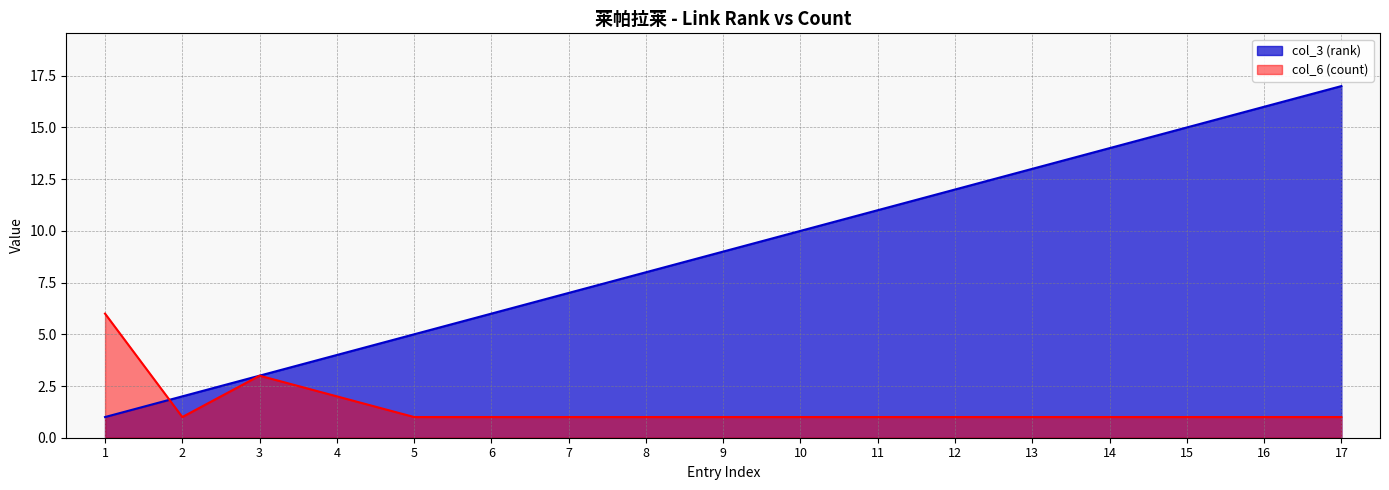

Which category has the lowest value in the col_6 (count) series?

2